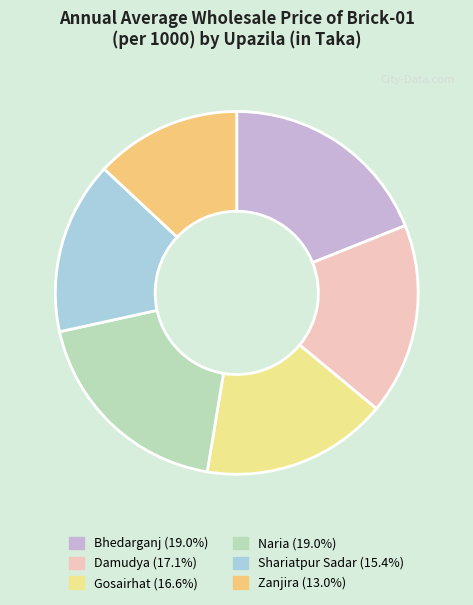

Is there any slice that represents more than half of the pie?

No